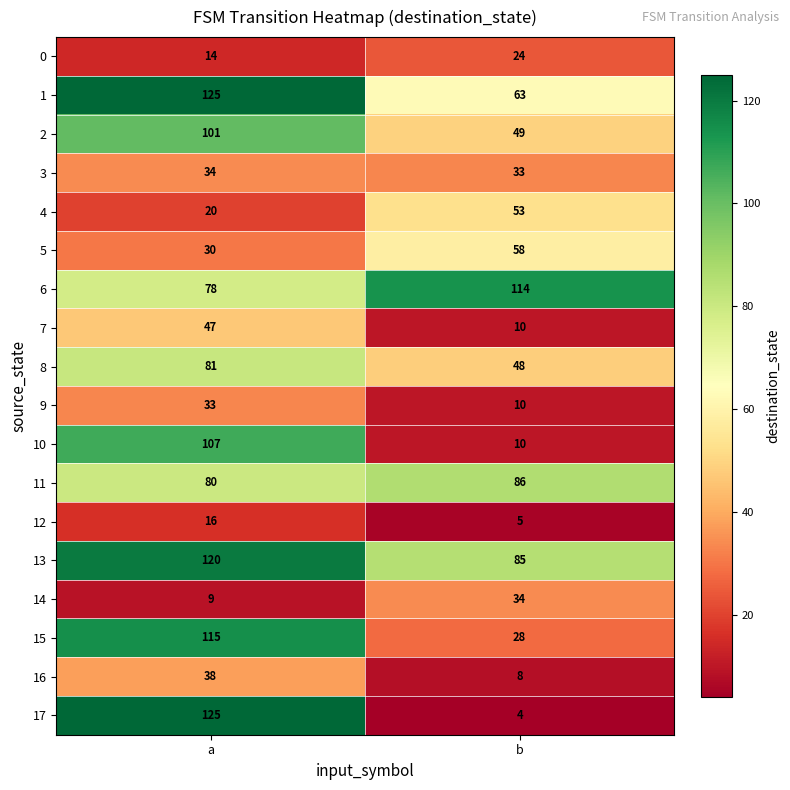

What is the smallest value displayed?

4